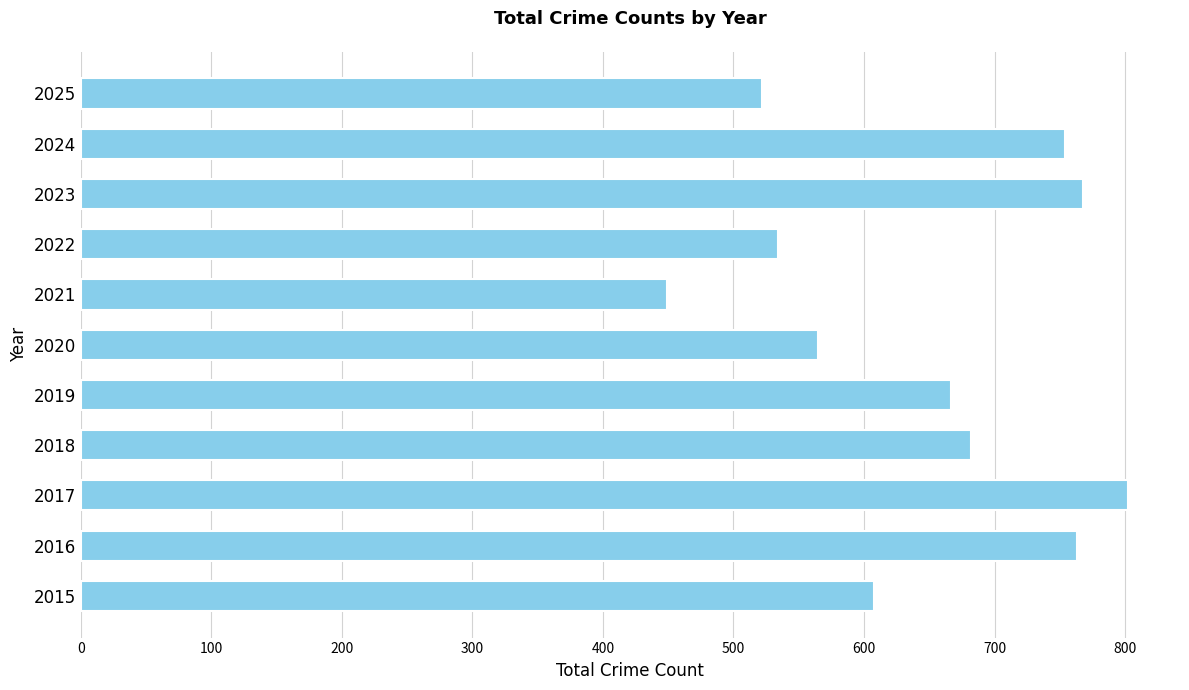

At which label is the value closest to 625?

2015